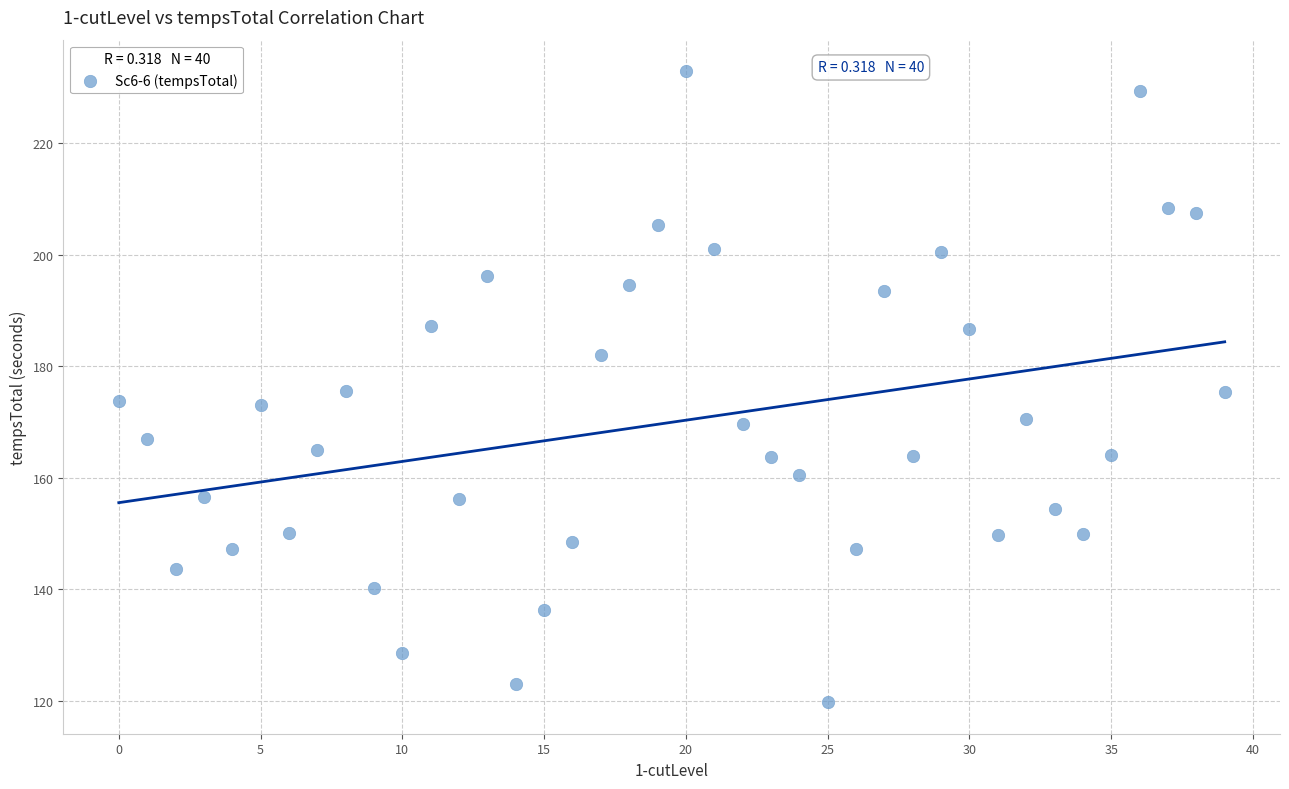

What is the range of Y values (max minus min)?

113.2